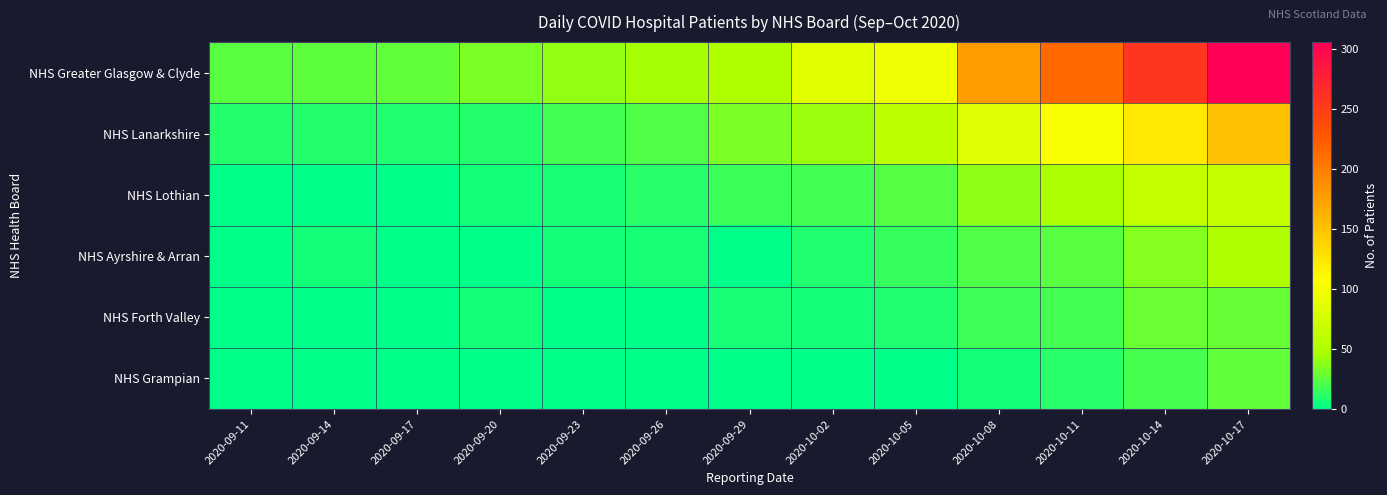

What is the greatest value displayed?

306